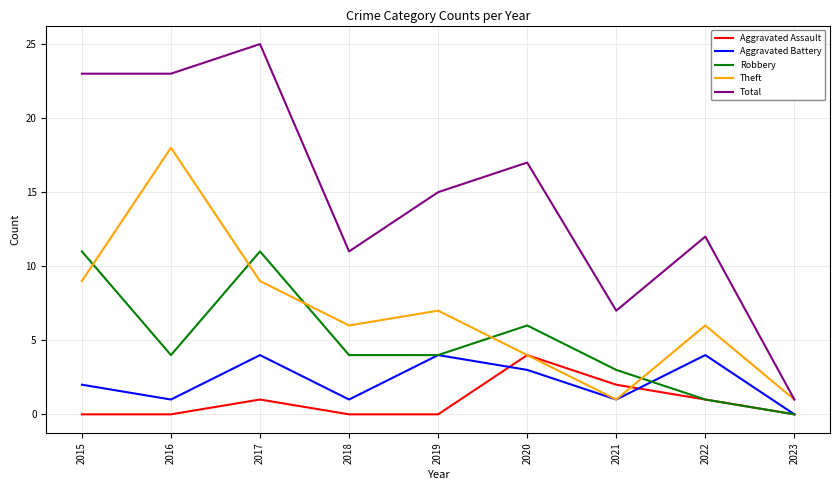

What are all the series names shown in the legend?

Aggravated Assault, Aggravated Battery, Robbery, Theft, Total